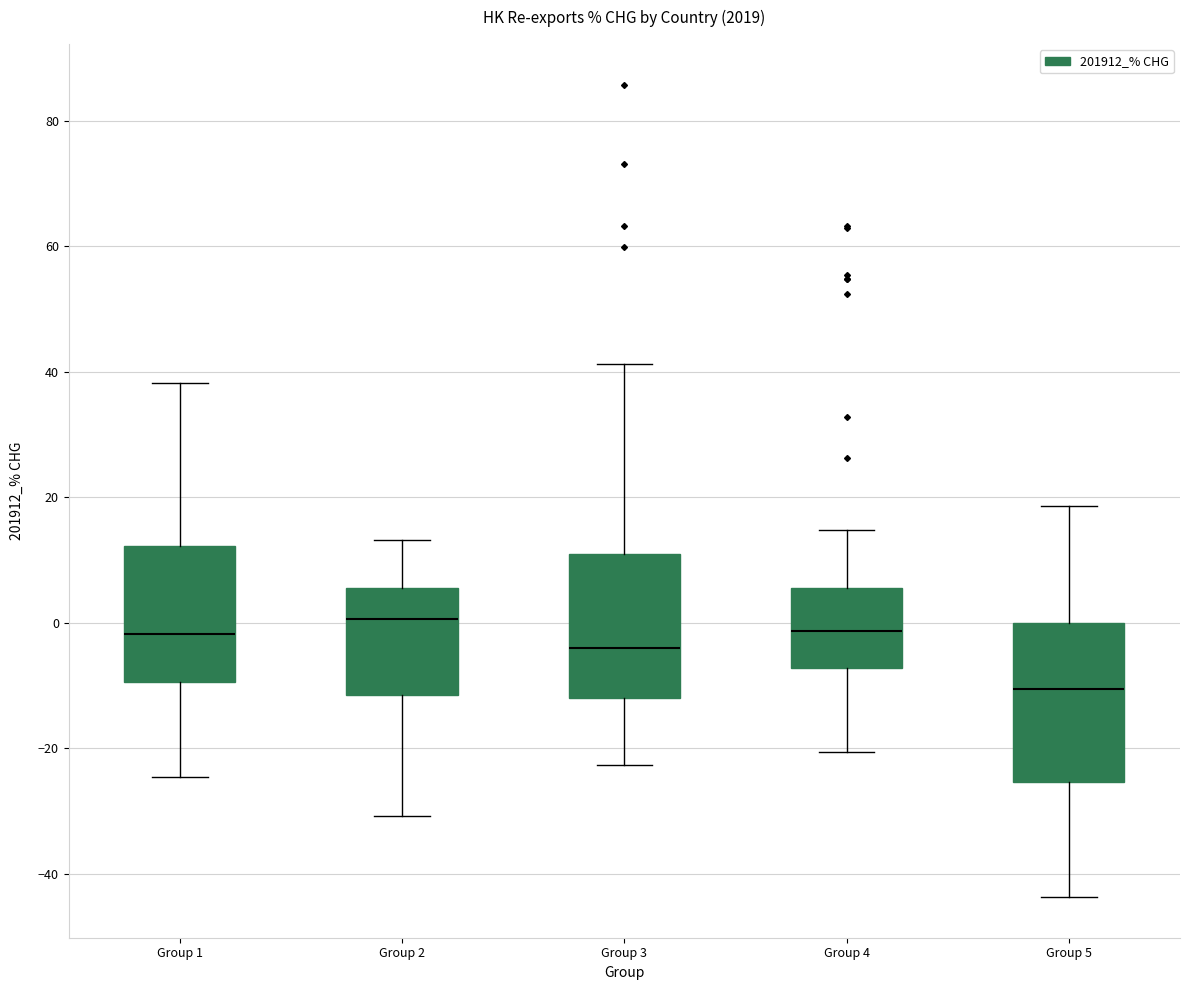

Where is the upper edge of the box for Group 1 on the y-axis? The values are not printed on the chart, so give them approximately, as read against the axis.

12